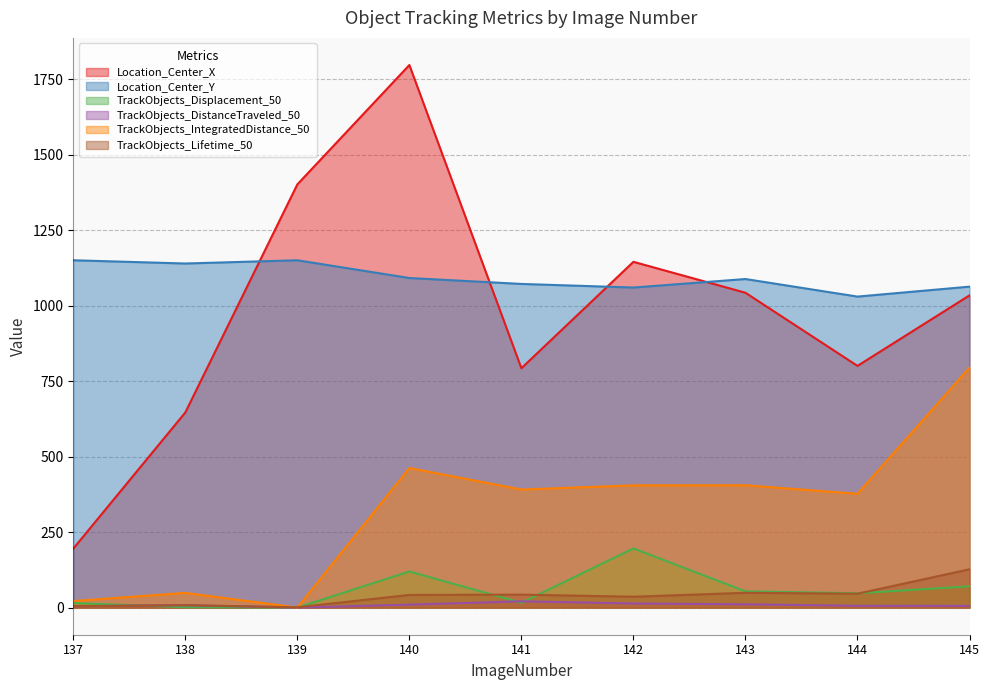

Reading left to right, extract all data points from this chart.

Location_Center_X: 137=195.4	138=646.7	139=1402.3	140=1798.0	141=793.2	142=1145.8	143=1043.4	144=801.0	145=1034.6
Location_Center_Y: 137=1151.0	138=1140.2	139=1150.9	140=1092.2	141=1072.5	142=1060.6	143=1088.8	144=1030.6	145=1063.5
TrackObjects_Displacement_50: 137=15.1	138=1.2	139=0.0	140=119.7	141=16.0	142=196.1	143=53.8	144=47.4	145=70.6
TrackObjects_DistanceTraveled_50: 137=4.4	138=7.8	139=0.0	140=9.7	141=20.8	142=13.5	143=10.9	144=5.9	145=5.7
TrackObjects_IntegratedDistance_50: 137=21.7	138=48.8	139=0.0	140=462.5	141=391.2	142=405.0	143=405.3	144=377.2	145=795.1
TrackObjects_Lifetime_50: 137=5.0	138=8.0	139=1.0	140=42.0	141=43.0	142=36.0	143=49.0	144=46.0	145=127.0